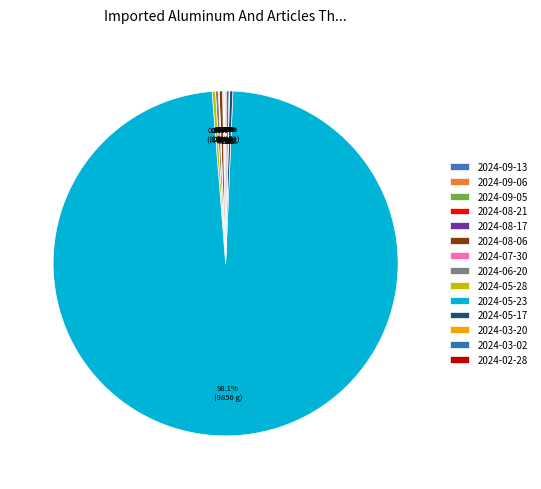

Count the number of slices in the pie.

14